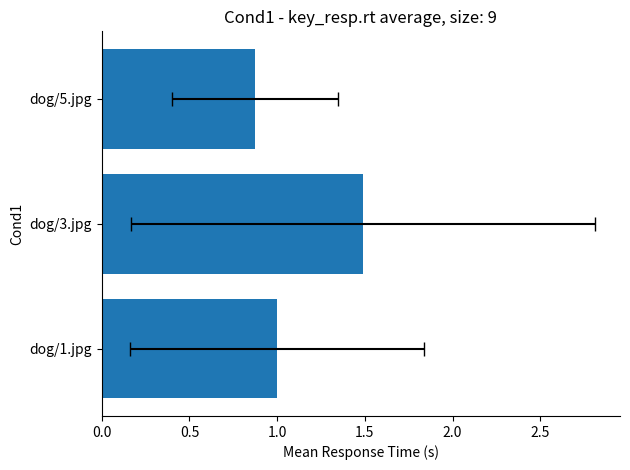

What is the maximum value shown in the chart?

1.5